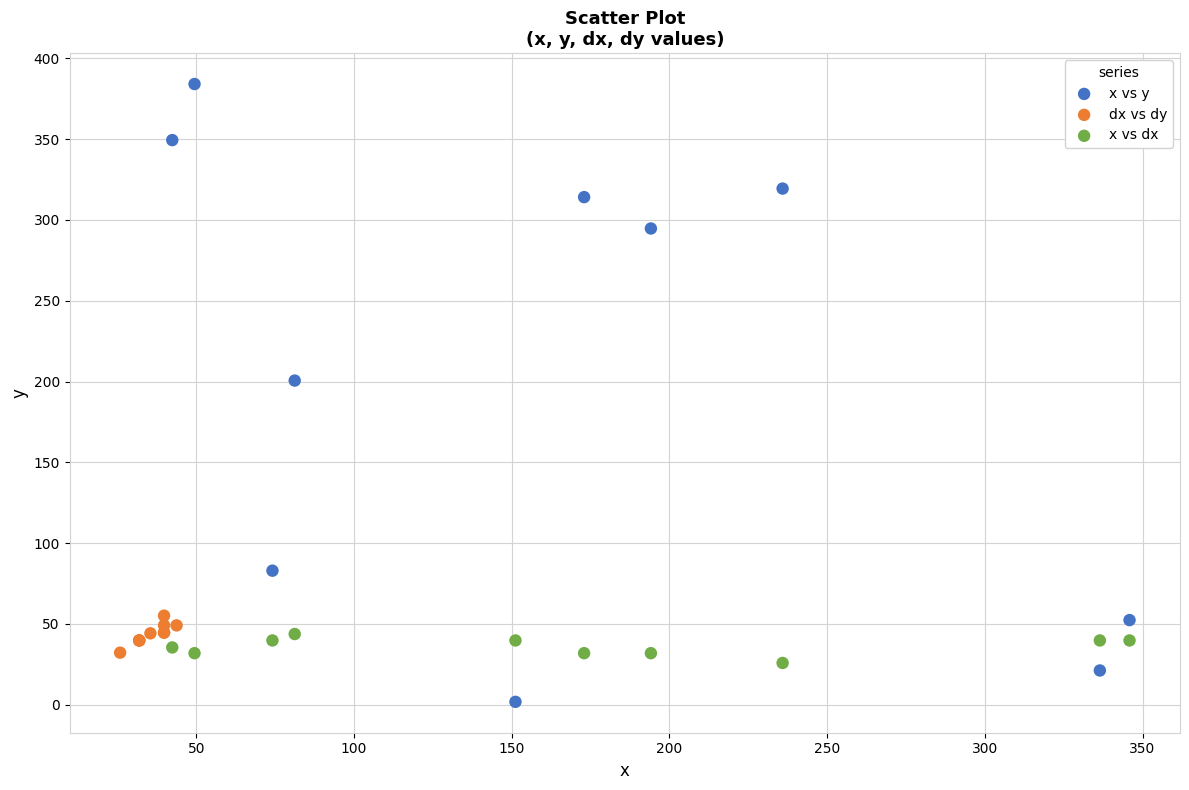

Which series contains the highest Y value?

x vs y